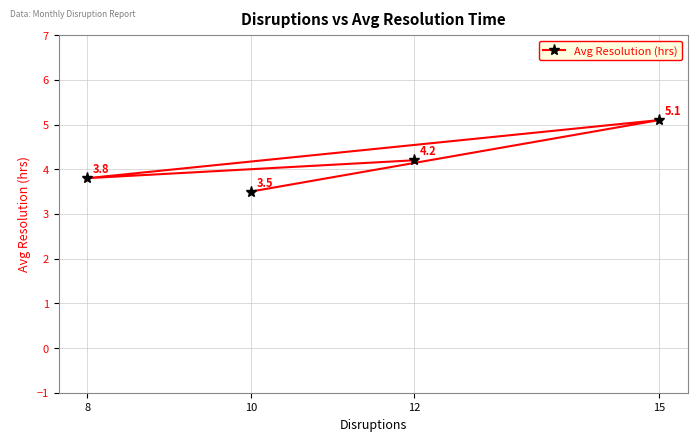

What is the difference between the maximum and second lowest values?

1.3